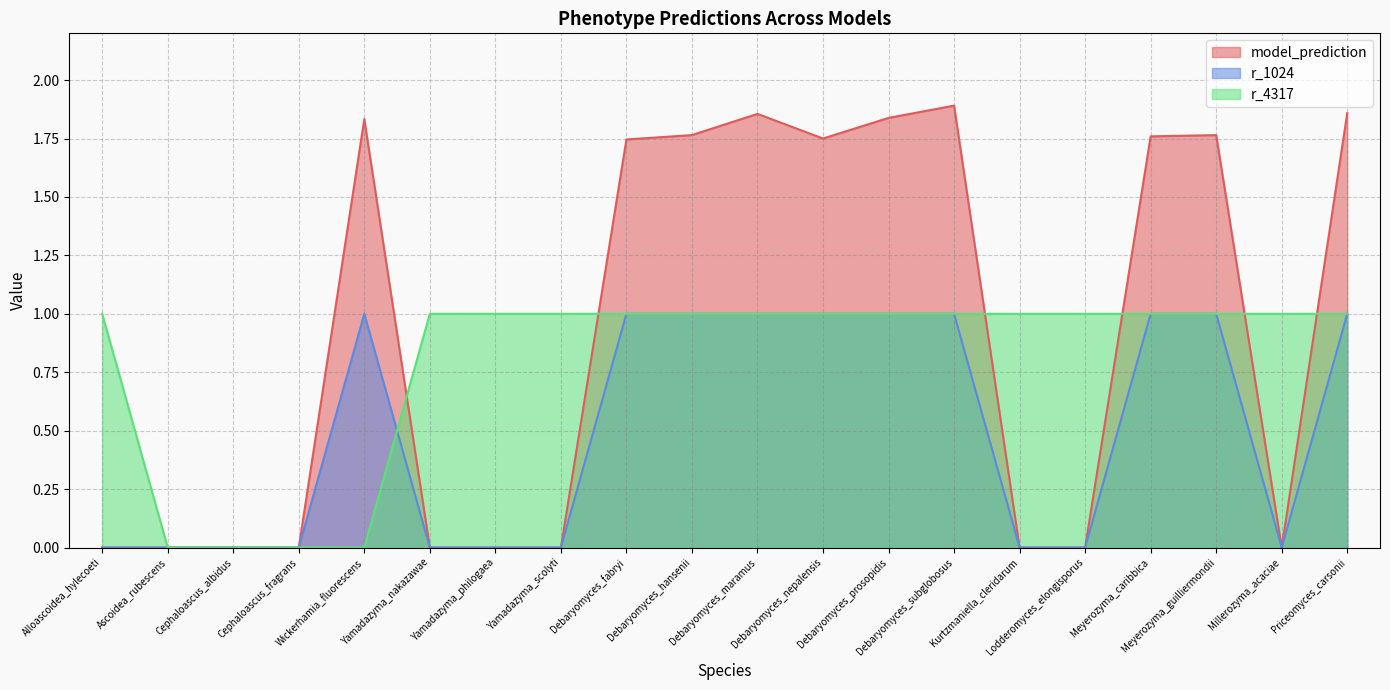

At which category does the chart reach its minimum across all series?

Alloascoidea_hylecoeti